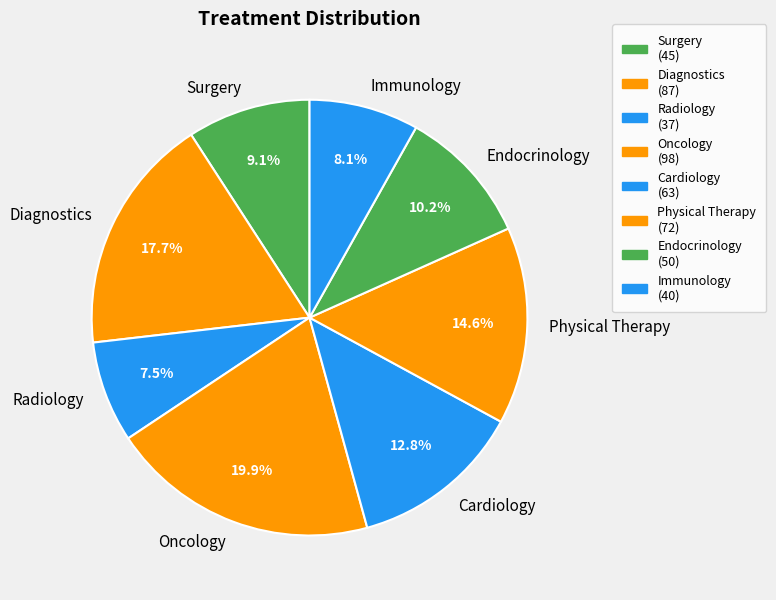

To the nearest percent, what is the difference between the Oncology and Immunology slice percentages?

12%